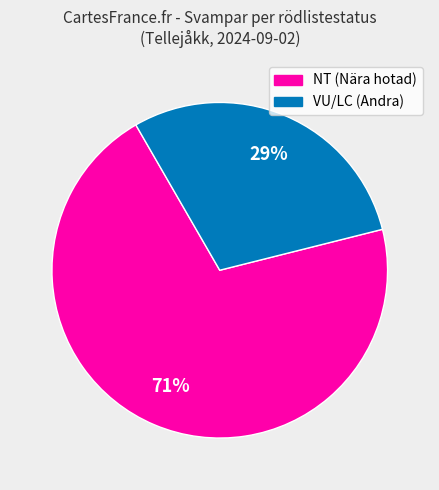

To the nearest percent, what is the average slice percentage?

50%